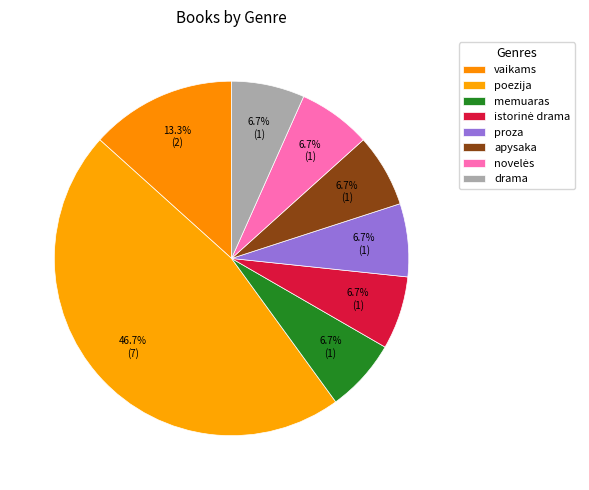

What percentage is the apysaka slice, to the nearest percent?

7%